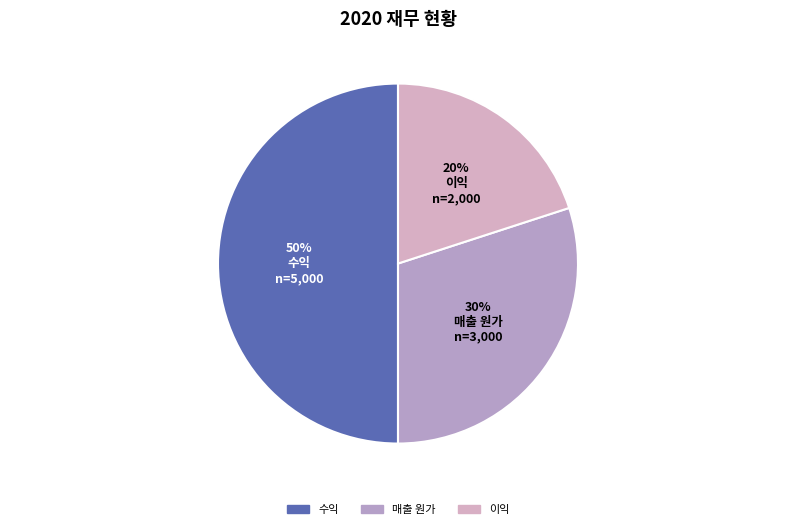

What is the change in value from 매출 원가 to 이익?

-1000